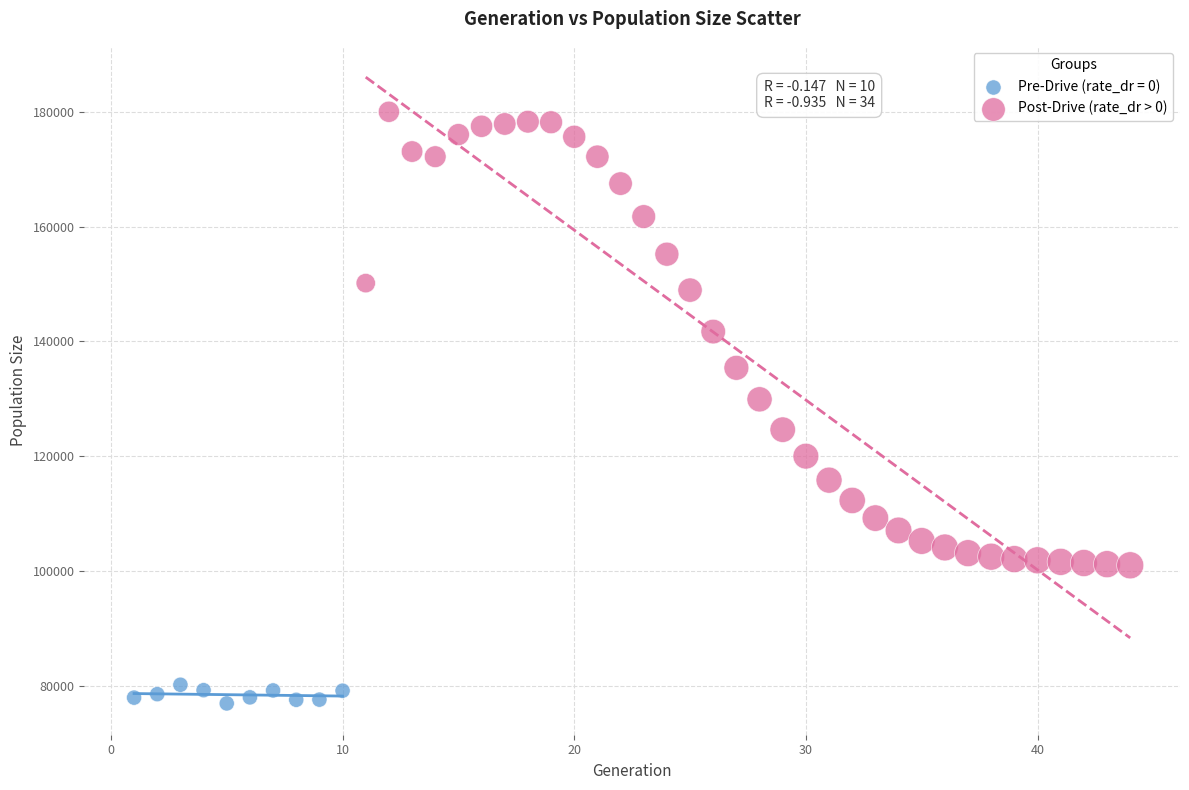

Which series contains the highest Y value?

Post-Drive (rate_dr > 0)